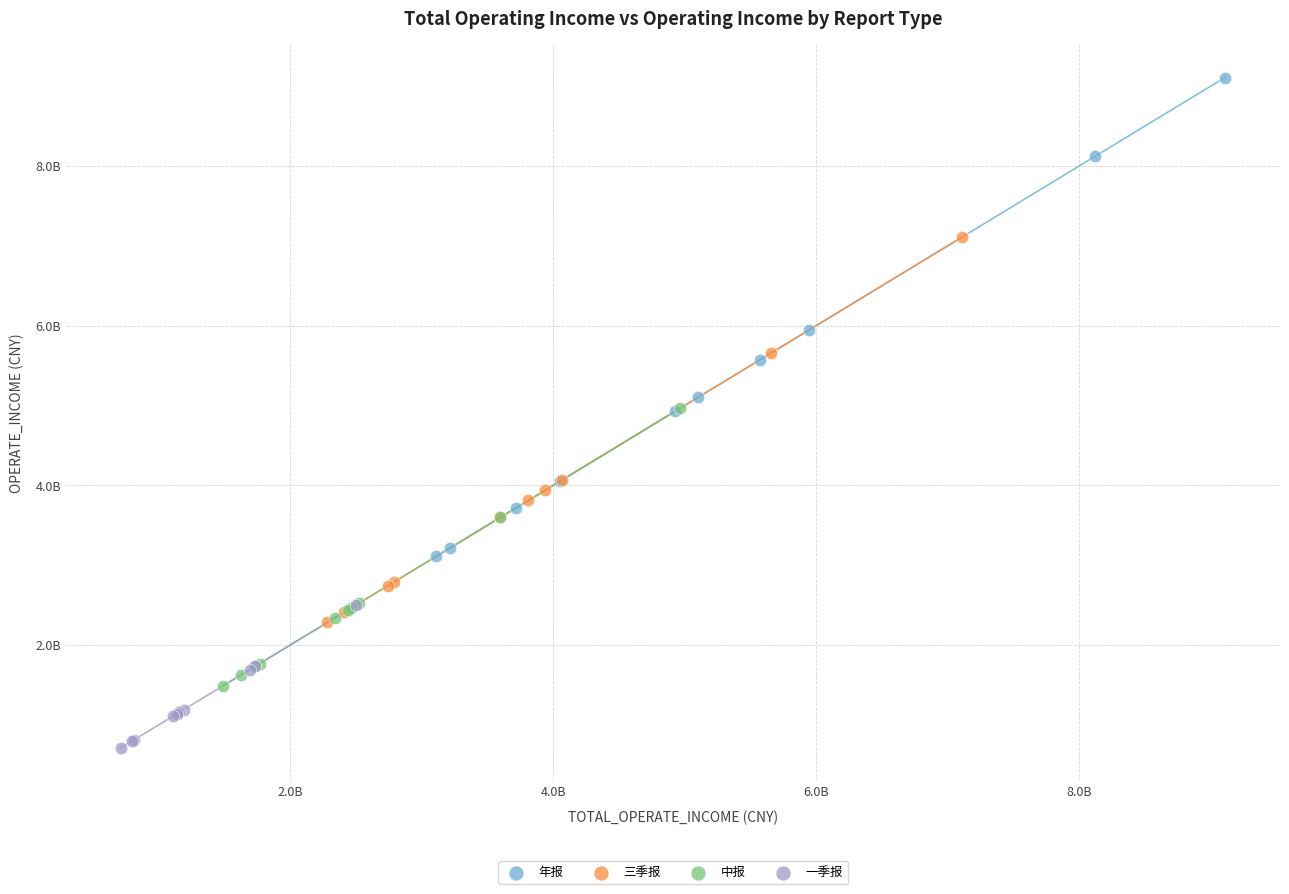

What are all the series names shown in the legend?

年报, 三季报, 中报, 一季报